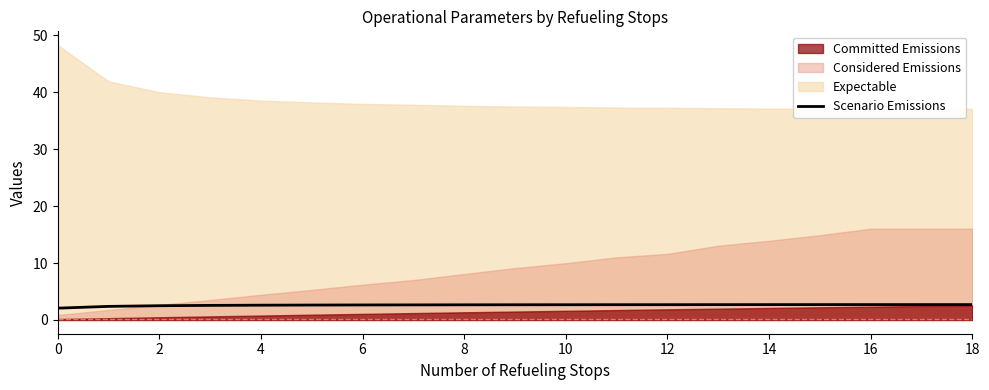

True or false: there are more than 2 points higher than both neighbors.

False